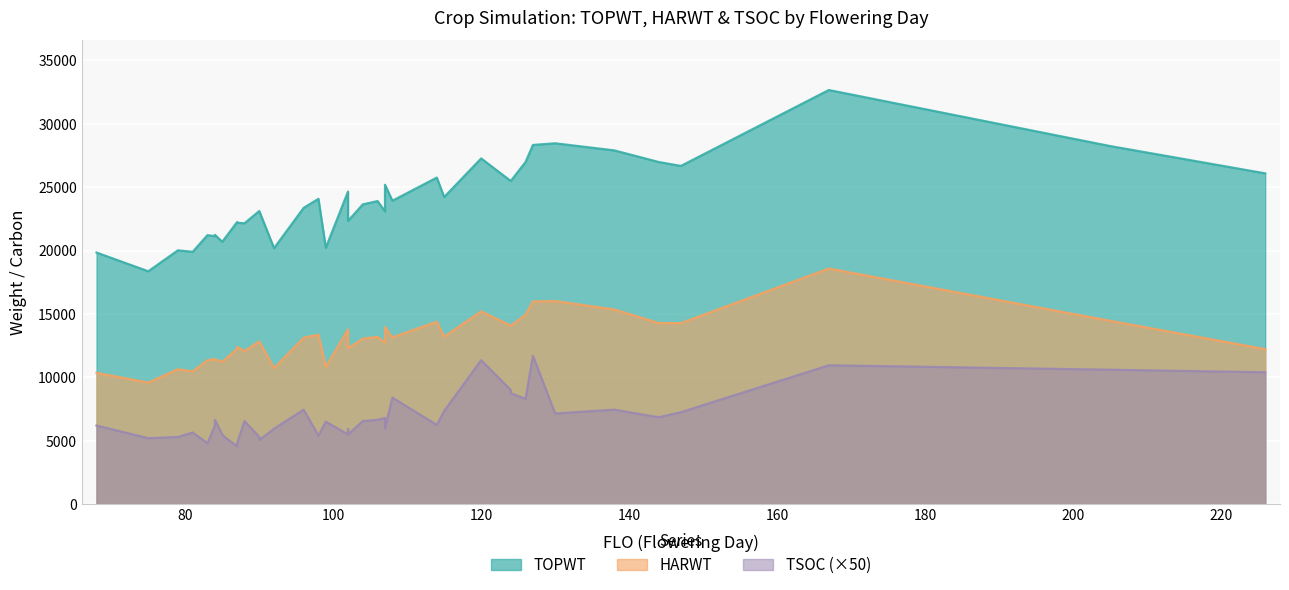

How many lines are shown in the chart?

3